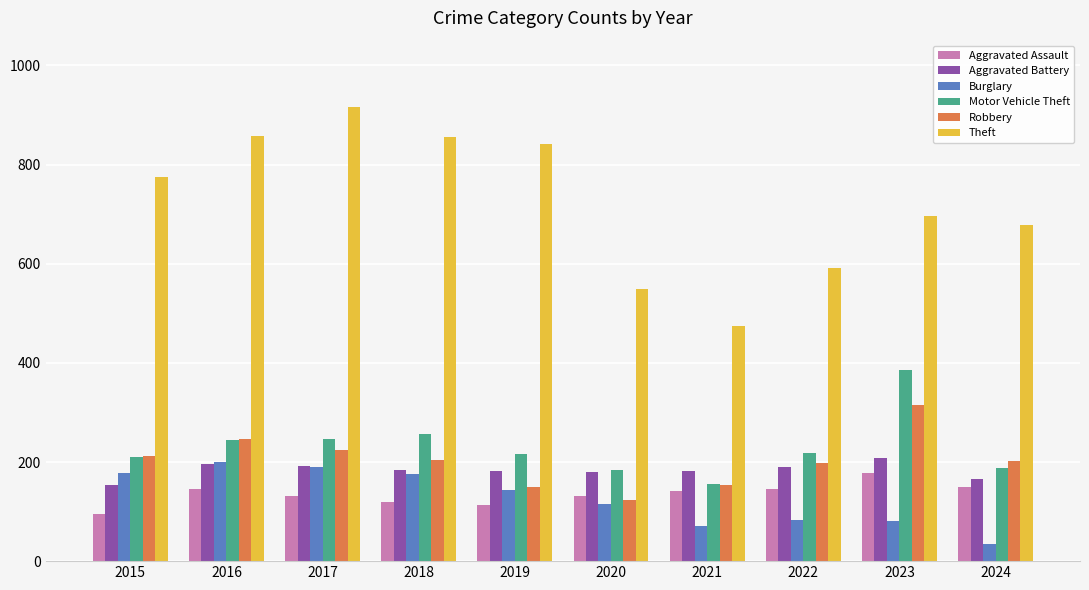

What is the value of the Motor Vehicle Theft bar at the 9th from the left?

385